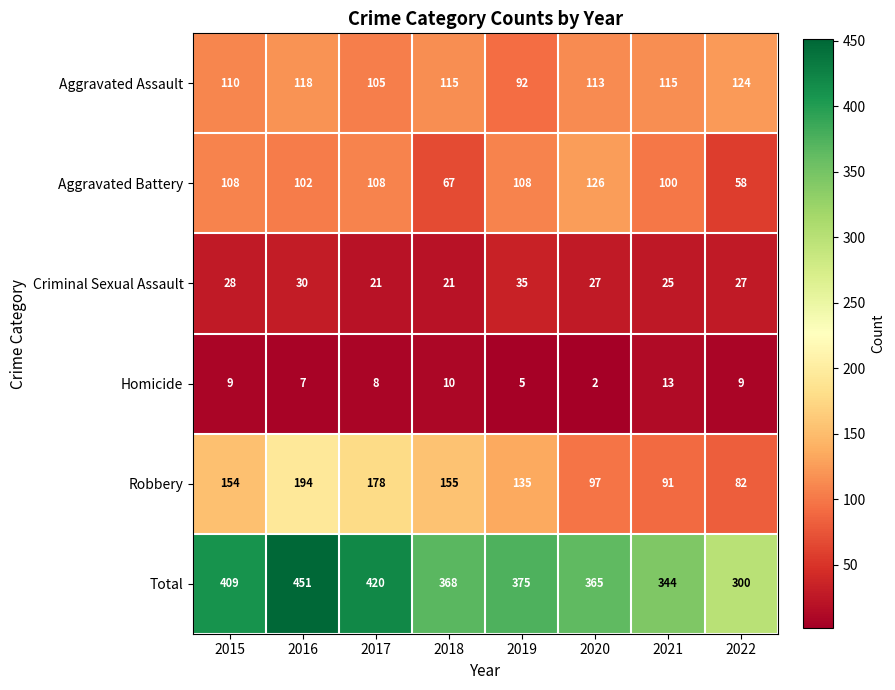

What is the sum of the Criminal Sexual Assault values at 2020 and 2019?

62